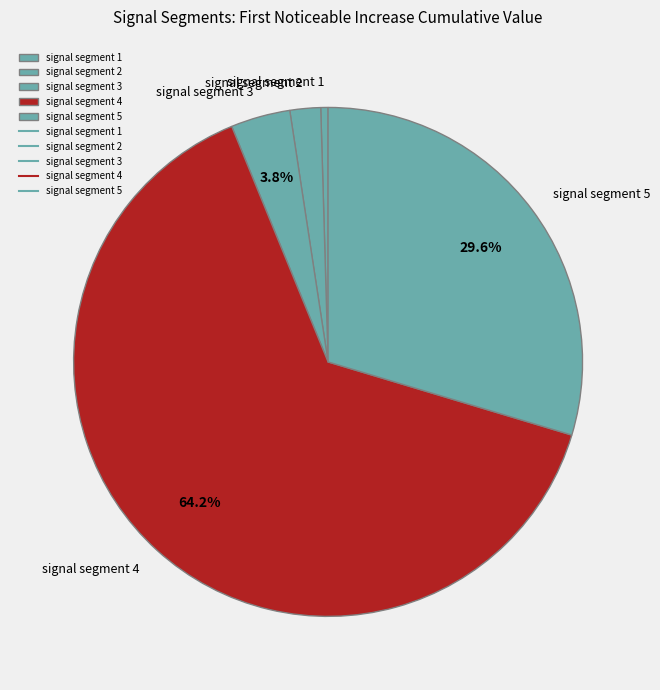

How much of the chart is everything except signal segment 5?

70.4%